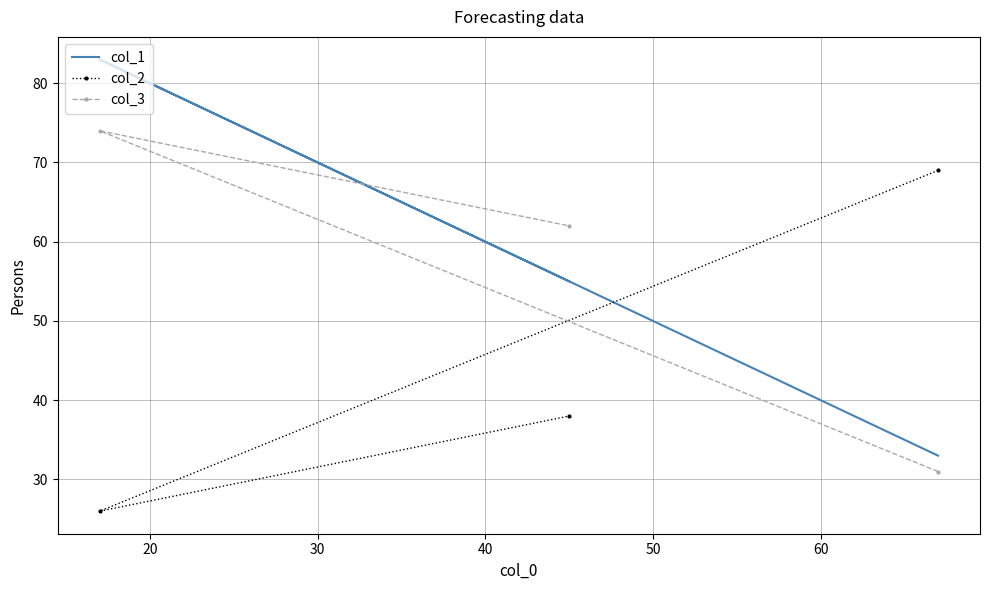

Count the number of data series in this chart.

3